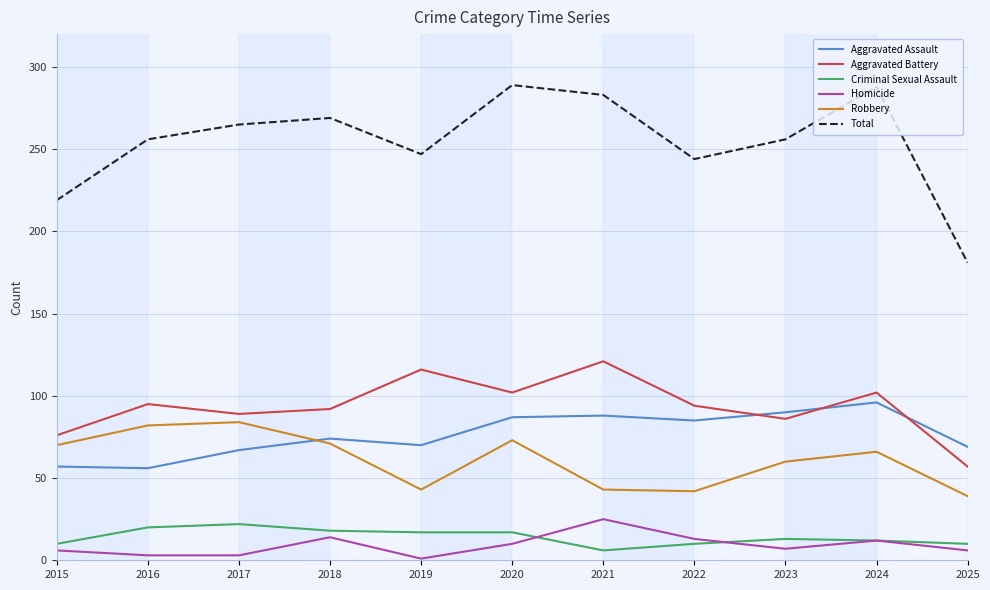

Which series has the largest total across all categories?

Total